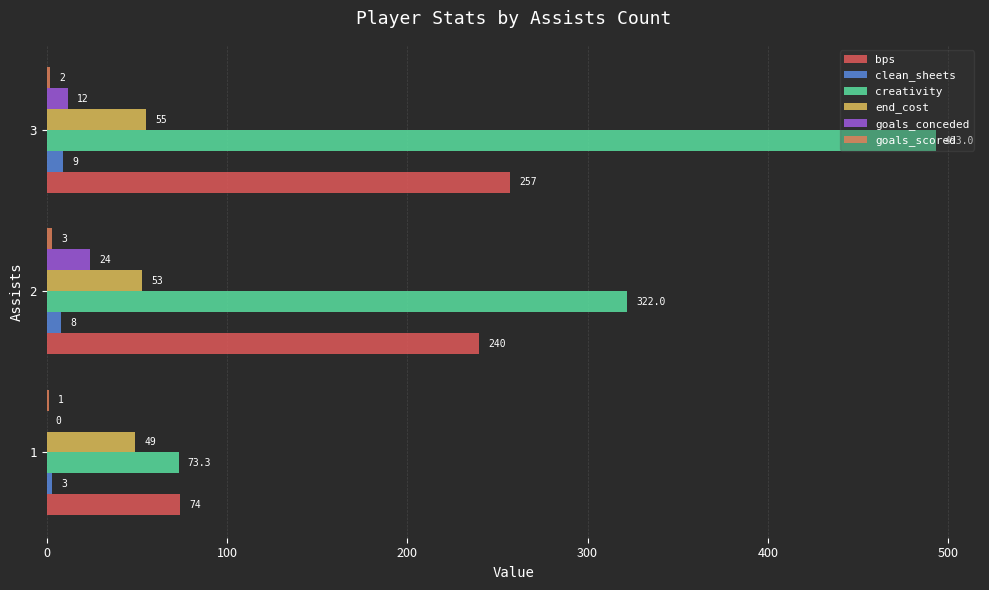

Which series has the largest total across all categories?

creativity